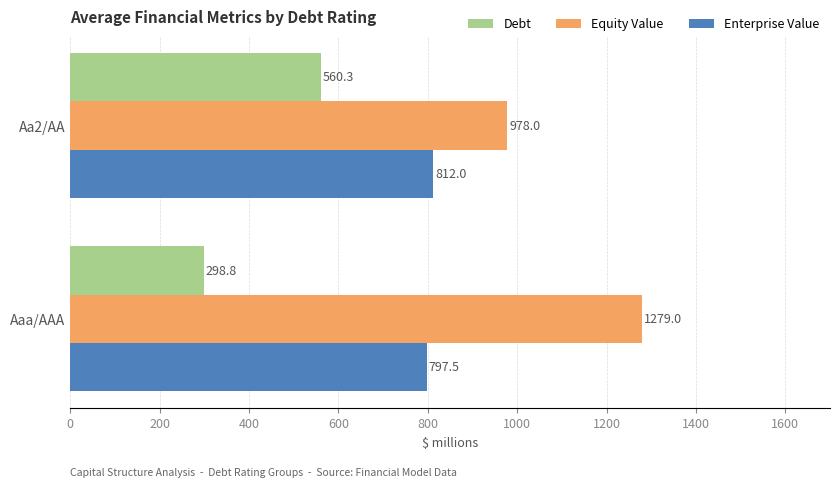

What is the spread (max minus min) of values at Aa2/AA?

417.7